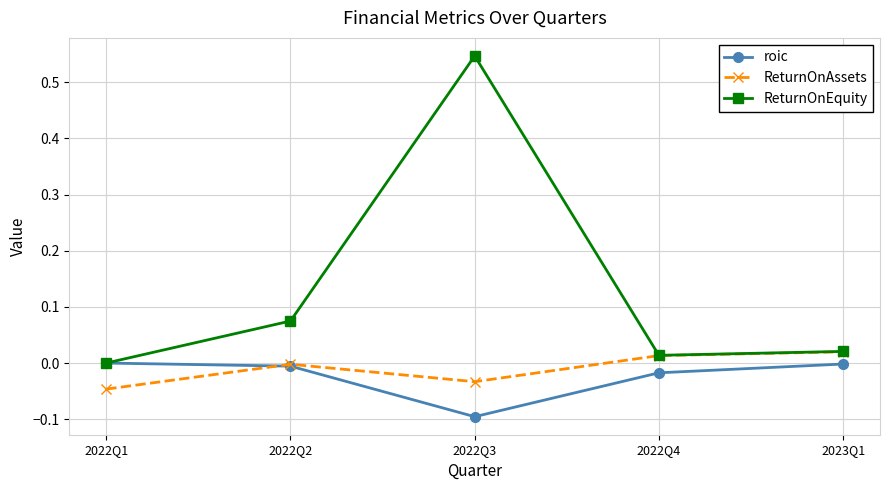

At which category does roic reach its first local valley?

2022Q3